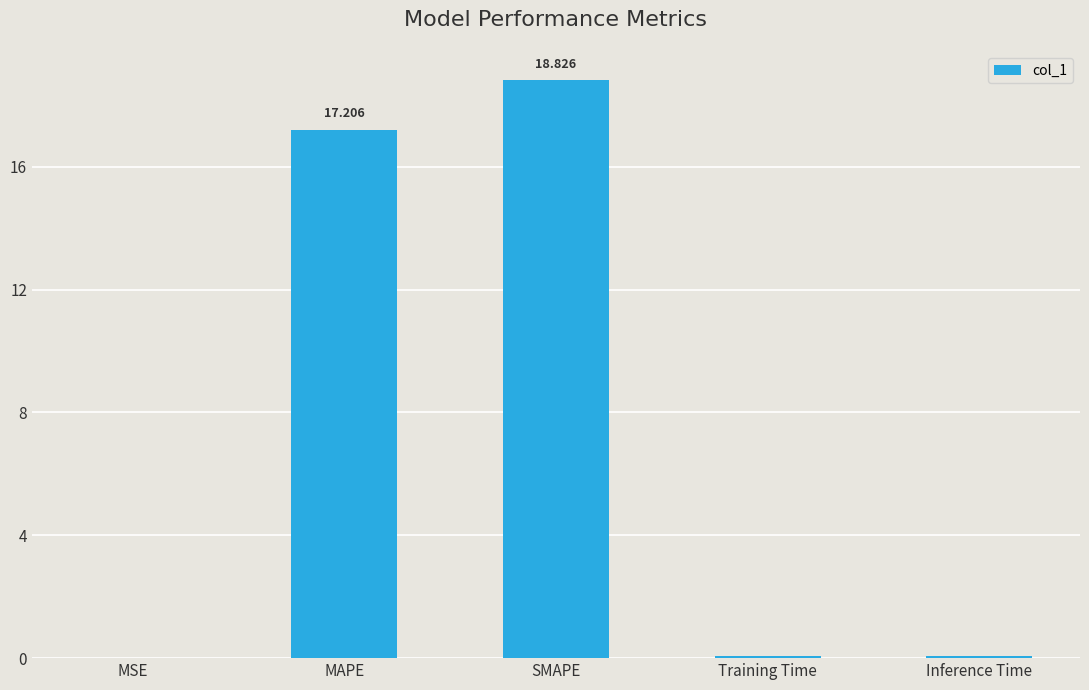

How many categories are shown in the chart?

5